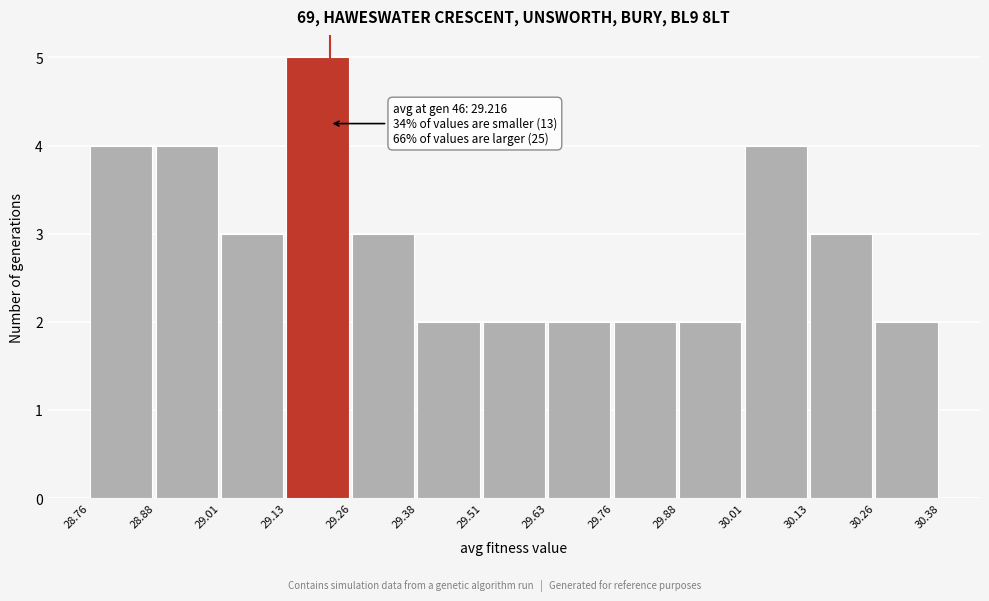

Over which range of the x-axis is the bar tallest?

29.13 to 29.26